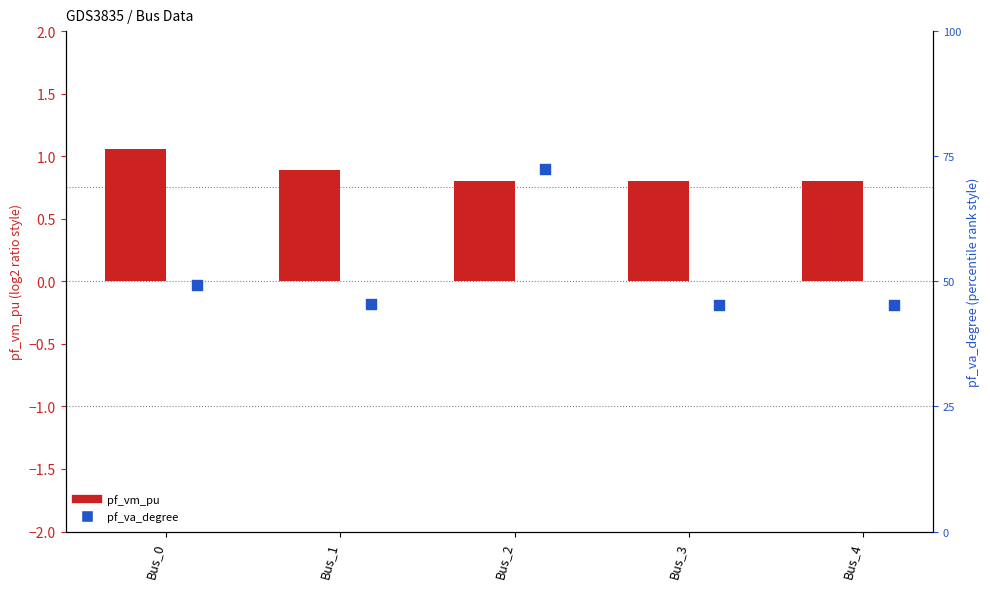

Which series reaches the maximum Y coordinate?

pf_va_degree